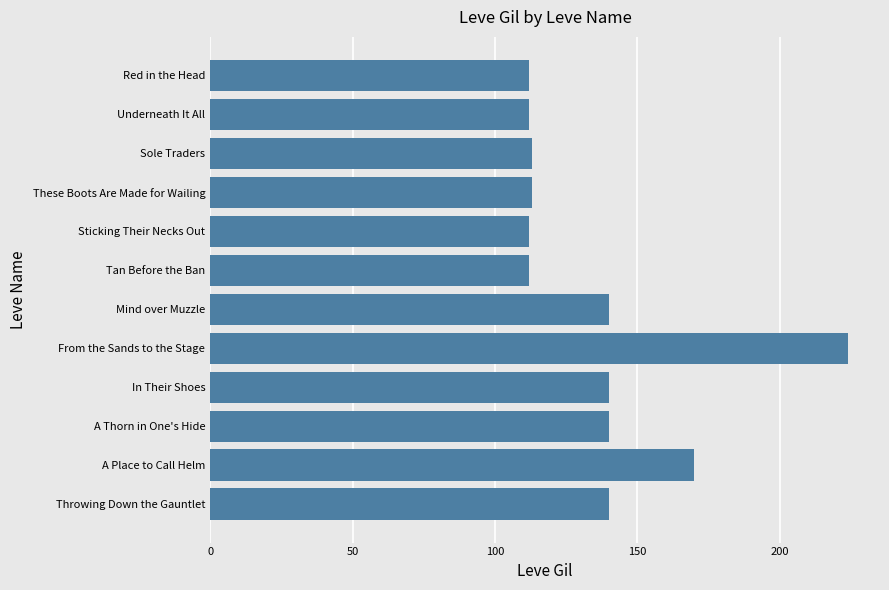

What is the value of the 12th bar from the top?

140